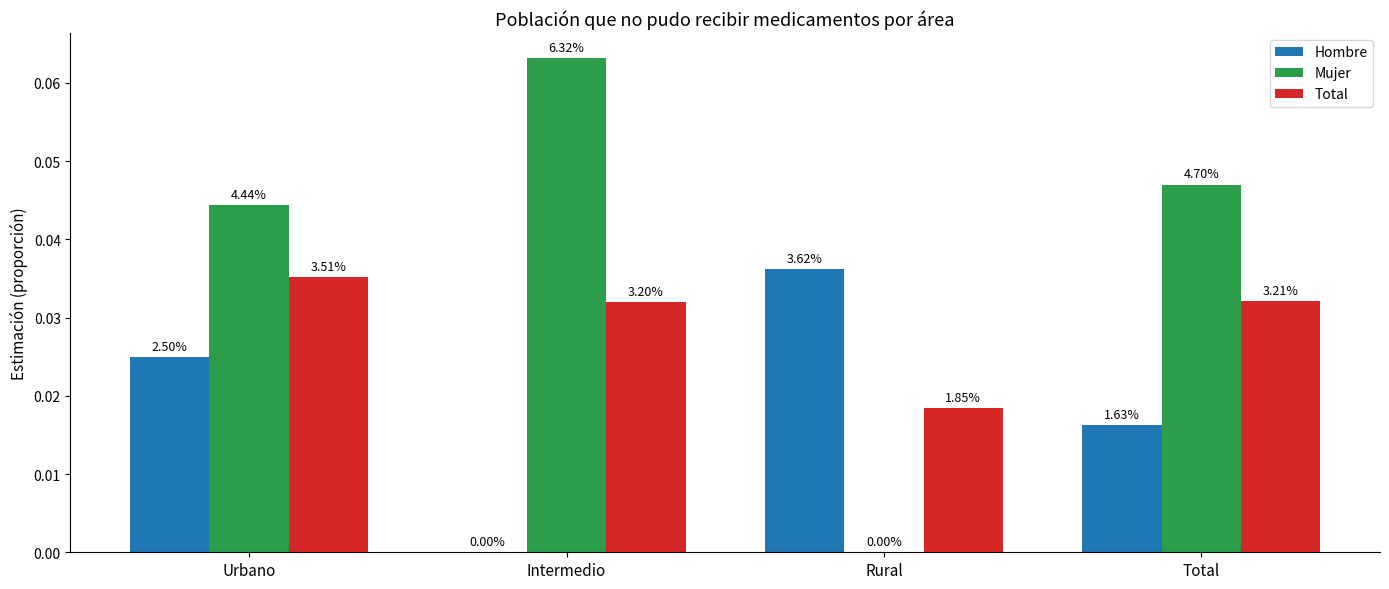

Which series has the largest total across all categories?

Mujer